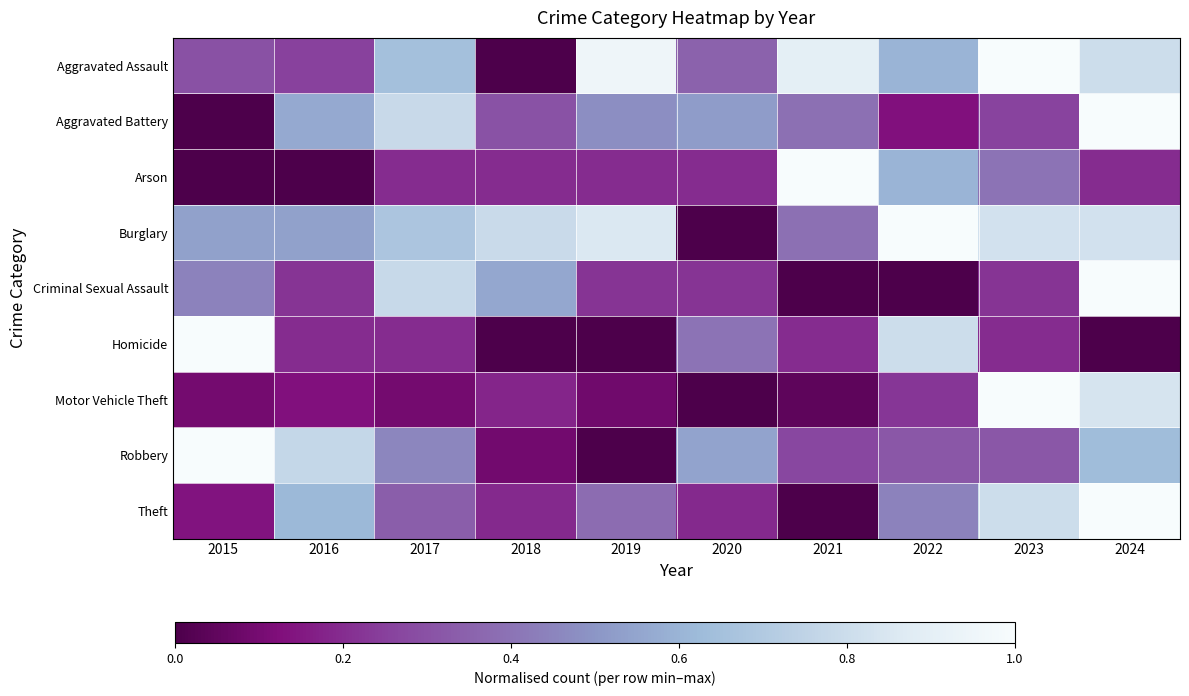

What is the total value across all series at 2015?

3.5